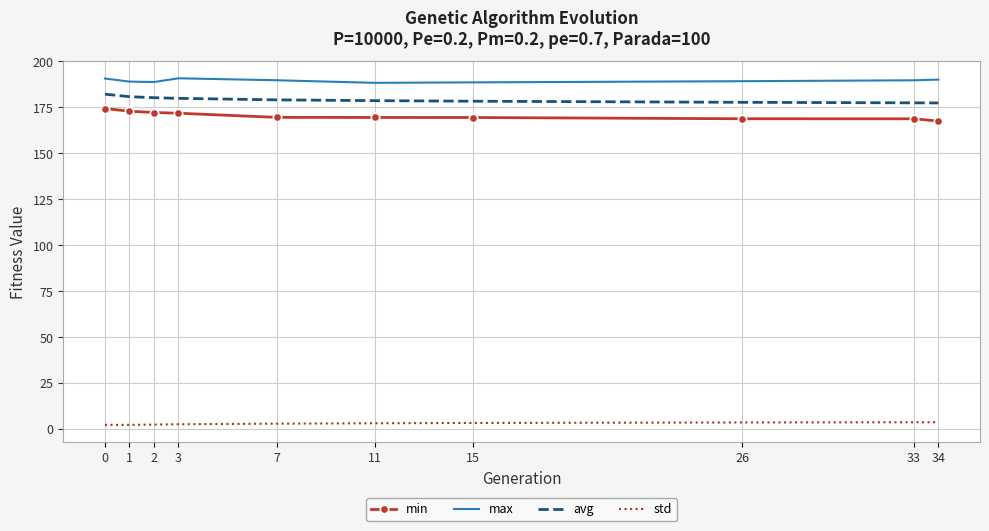

What is the lowest value of the max series?

188.3